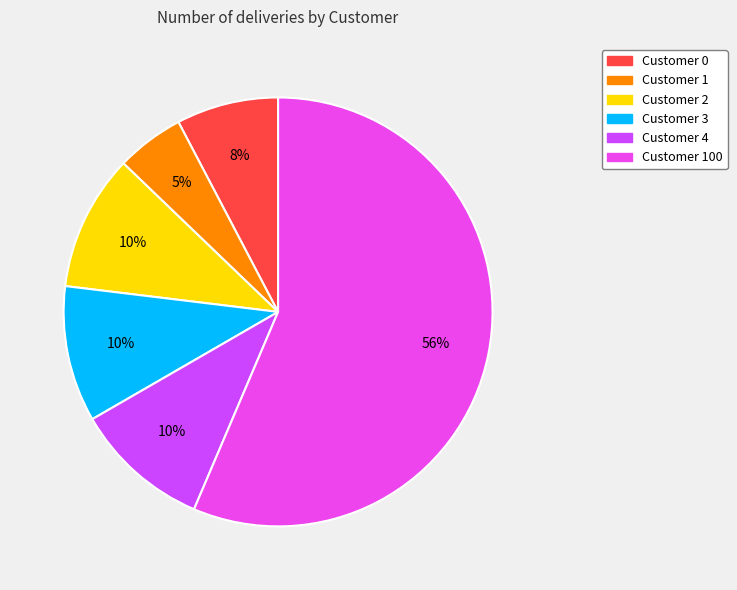

How many segments does this pie chart have?

6